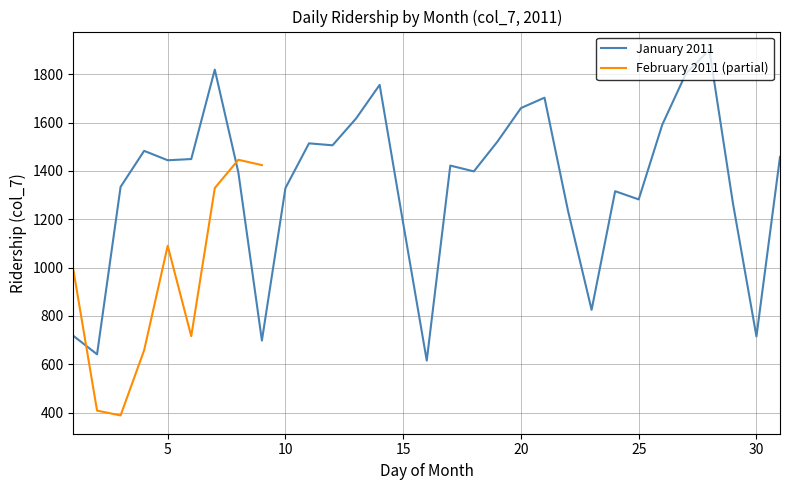

The value of col_7_monthly at 11 is 1506. True or false?

True